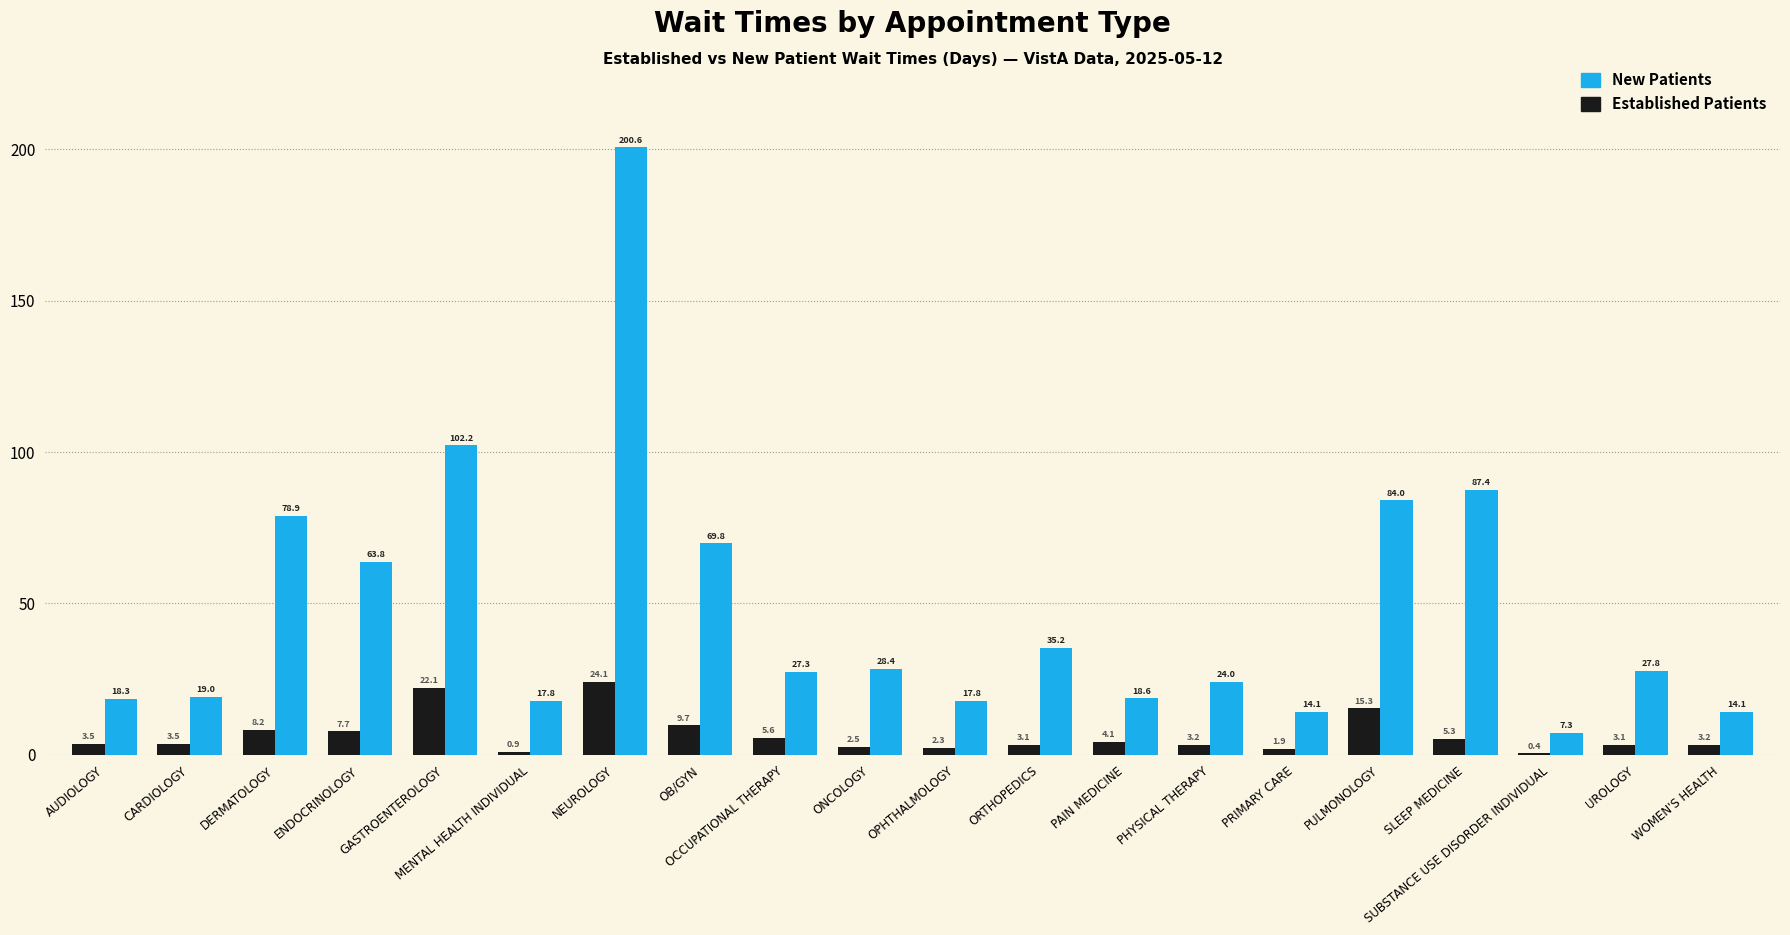

What is the total value across all series at OCCUPATIONAL THERAPY?

32.9